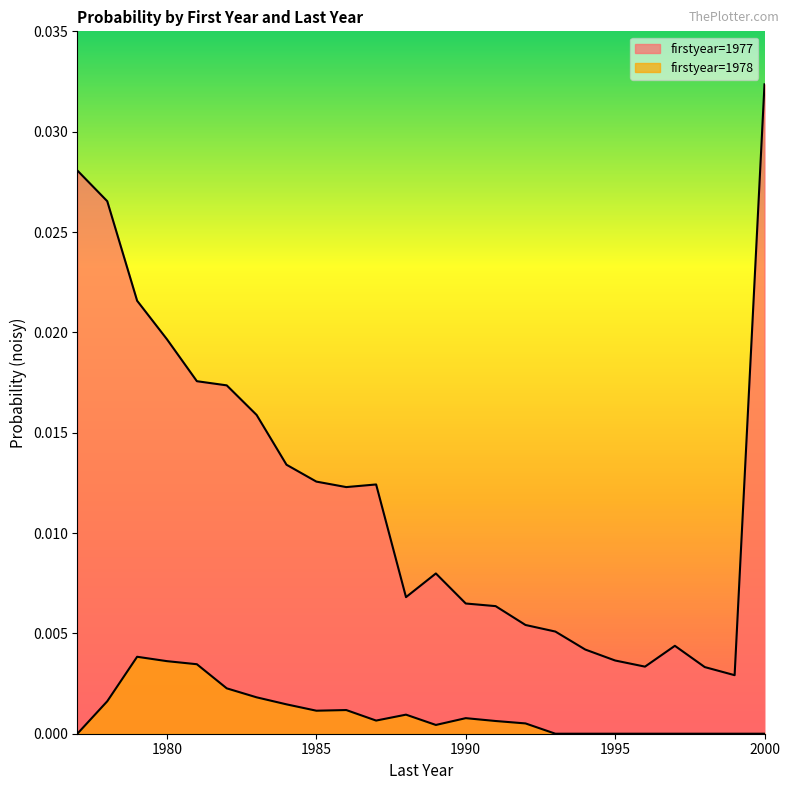

What are all the series names shown in the legend?

1977, 1978